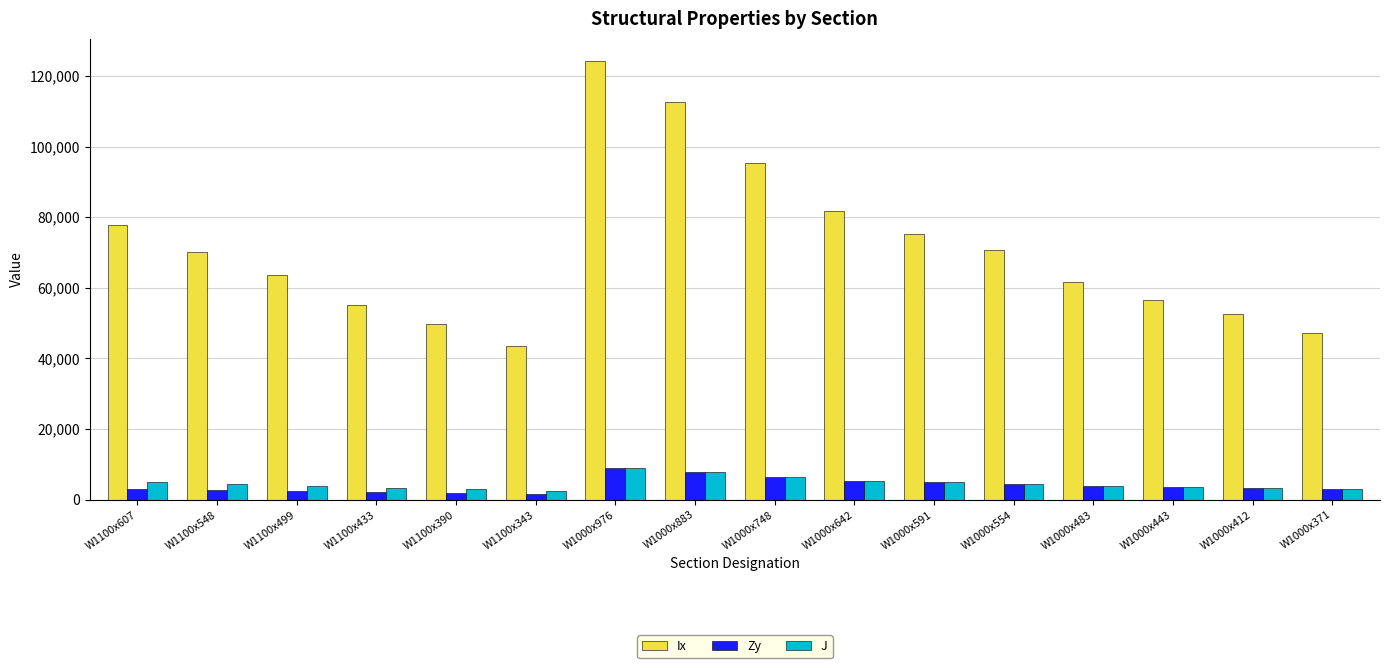

What are all the series names shown in the legend?

Ix, Zy, J